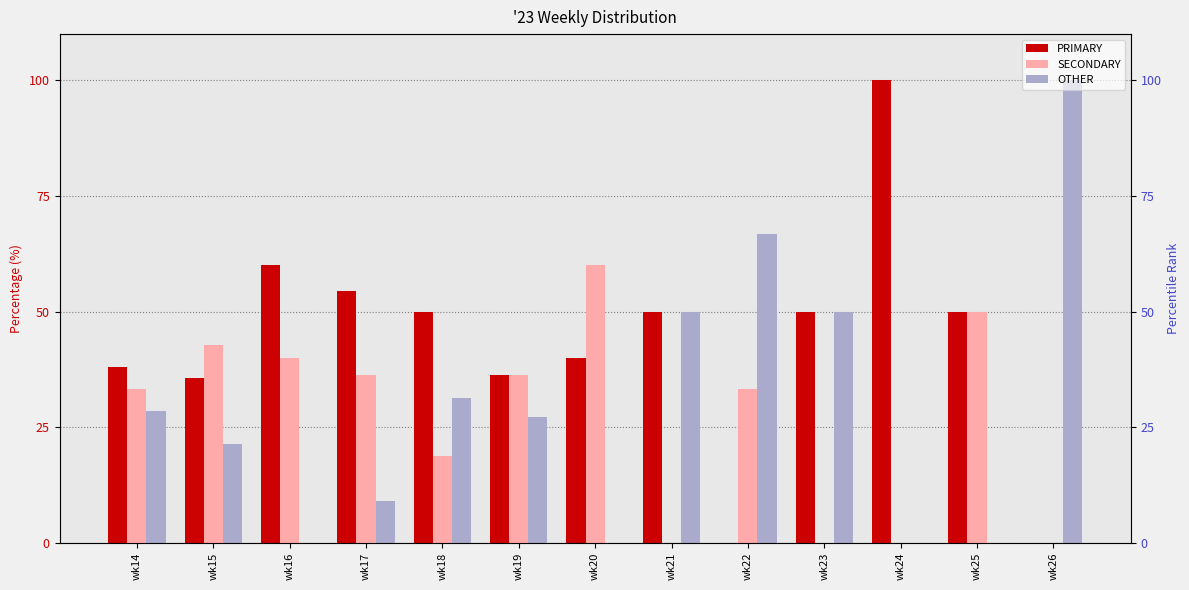

At which label does PRIMARY first exceed 50?

wk16